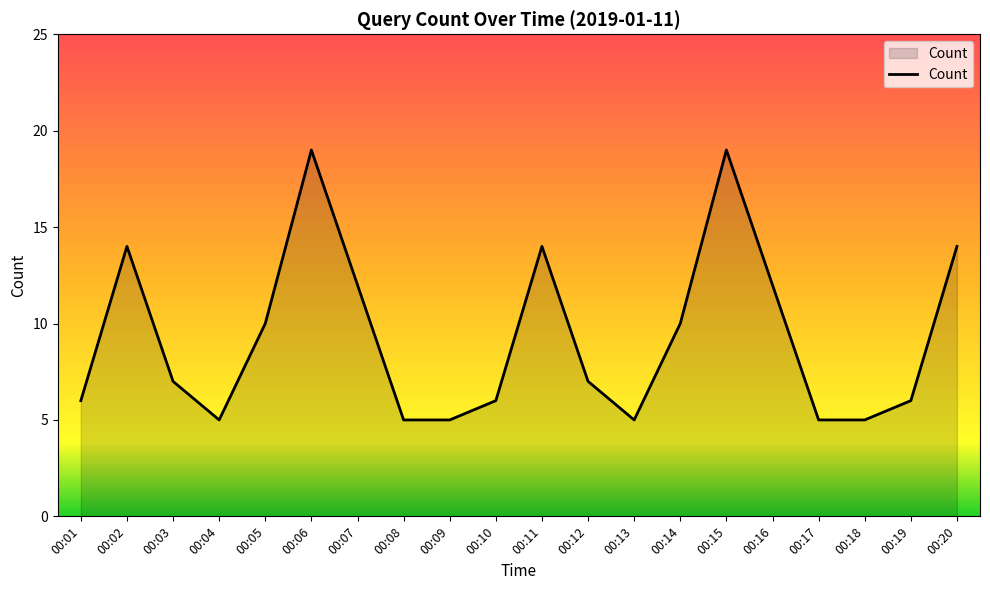

What is the minimum value shown in the chart?

5